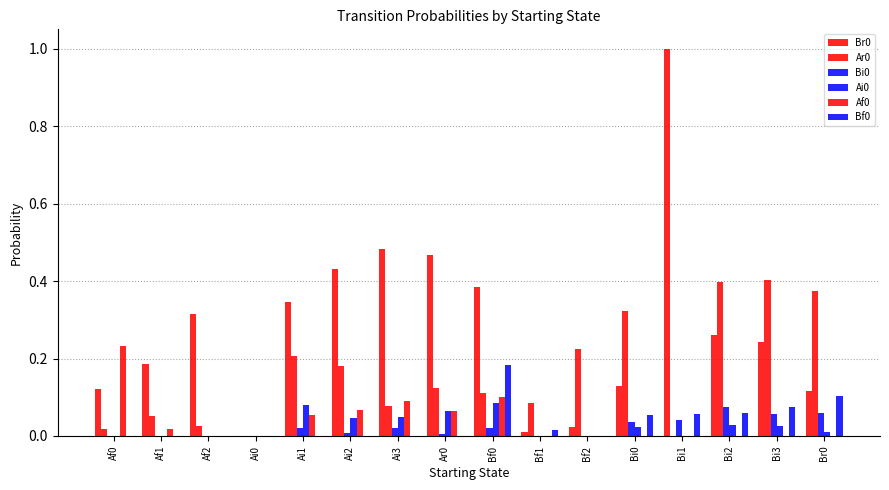

What is the difference between the highest and lowest values at Bi3?

0.4